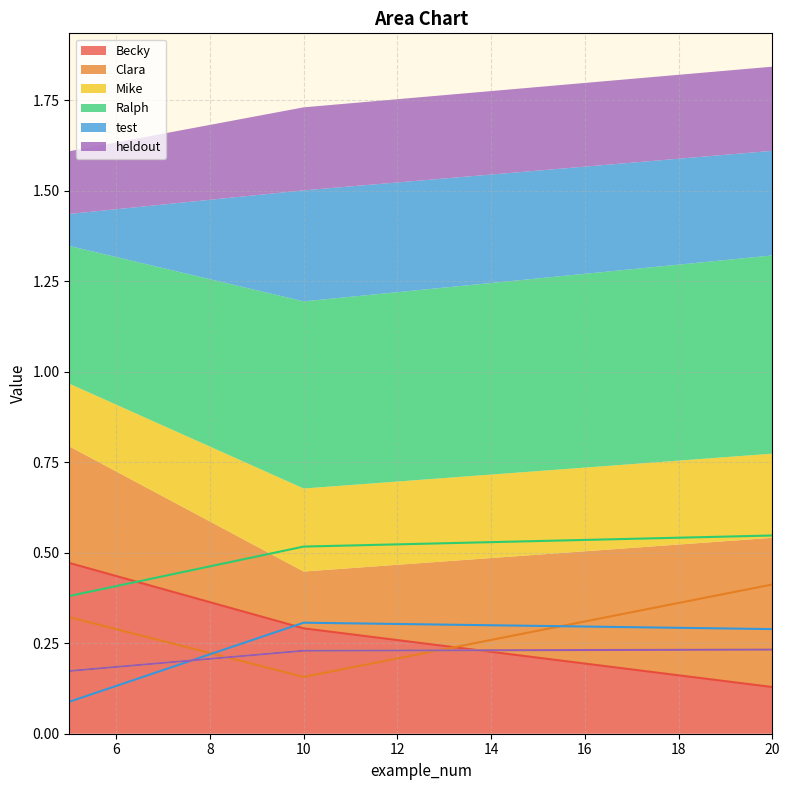

Is it true that Becky equals 0.5 at 5?

True